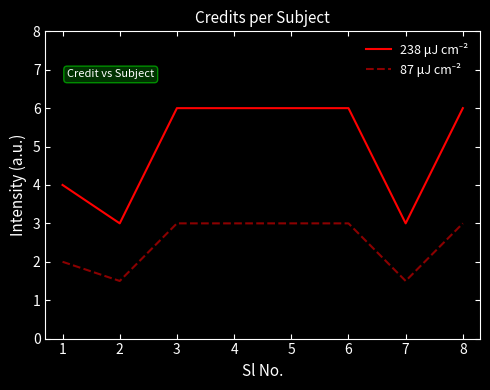

What is the total value across all series at 2?

4.5